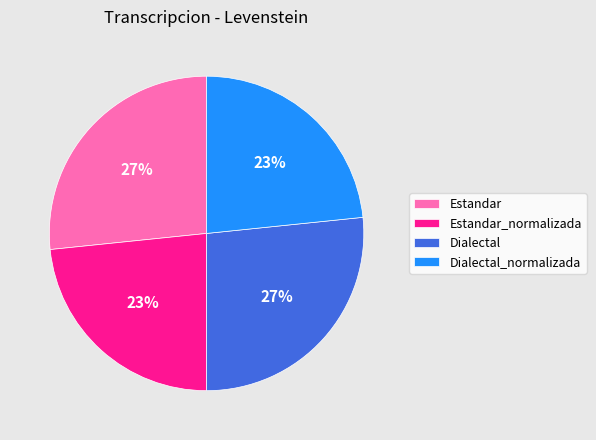

The Estandar_normalizada slice represents 38% of the pie. True or false?

False